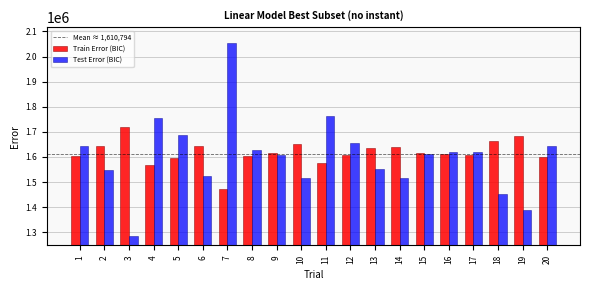

Which series has the largest range (max minus min)?

Test Error (BIC)